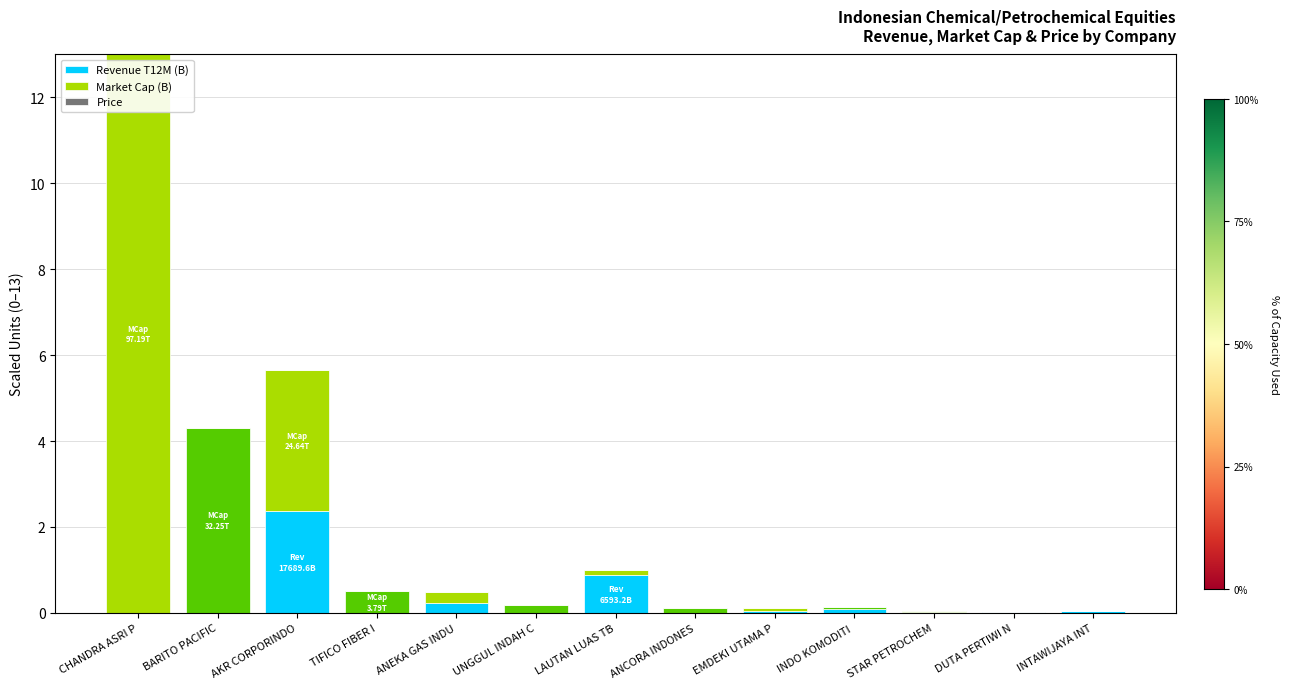

At which category is the sum across all series the highest?

CHANDRA ASRI P